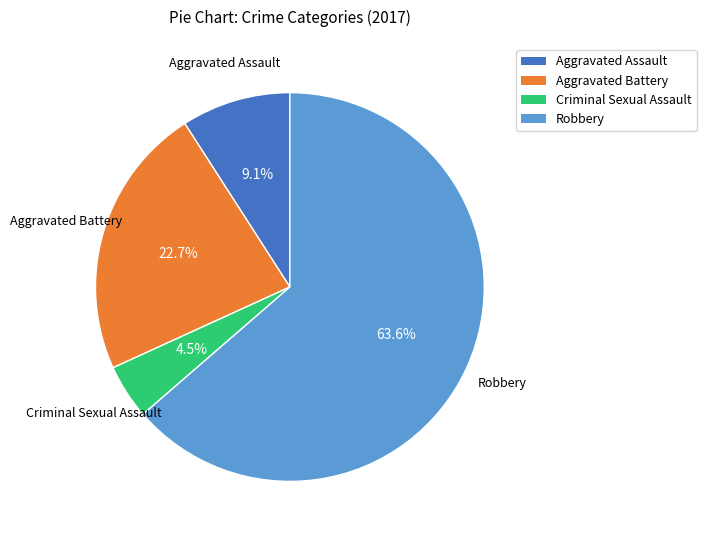

True or false: Robbery accounts for 53% of the total.

False